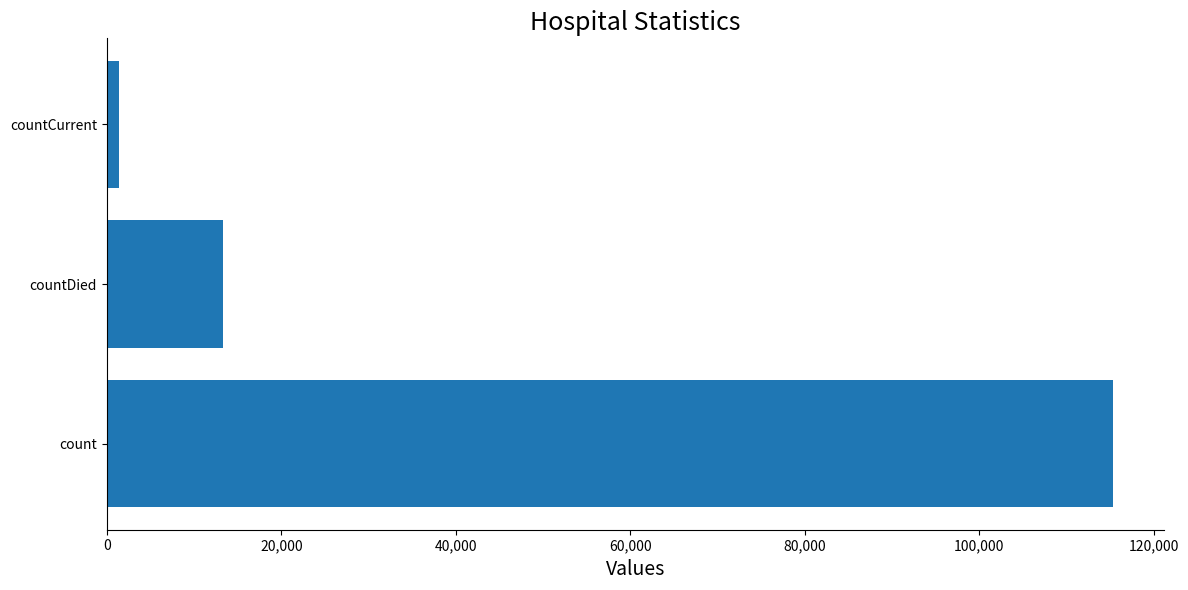

What is the difference between the maximum and second lowest values?

102036